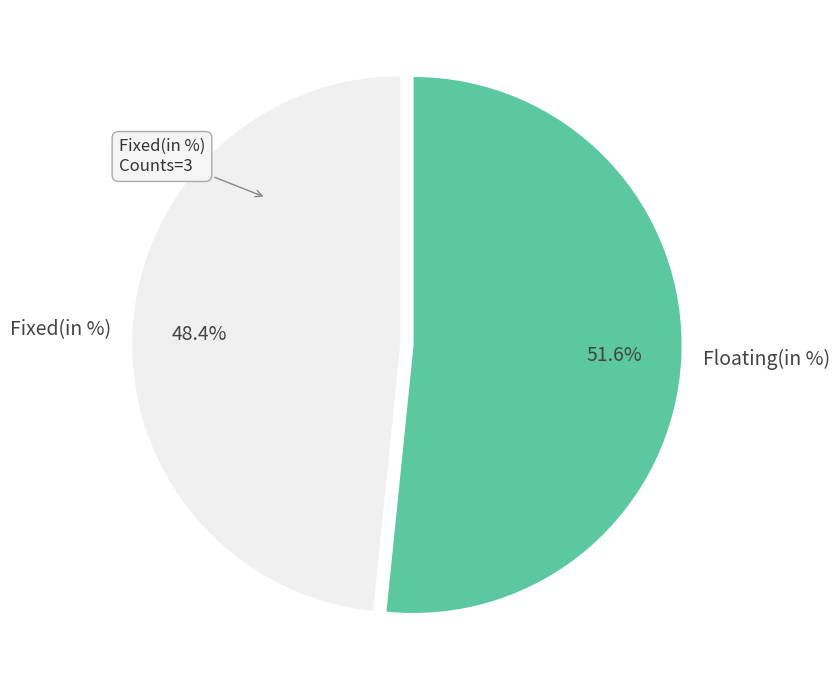

Rank the categories by value from highest to lowest.

Floating(in %), Fixed(in %)